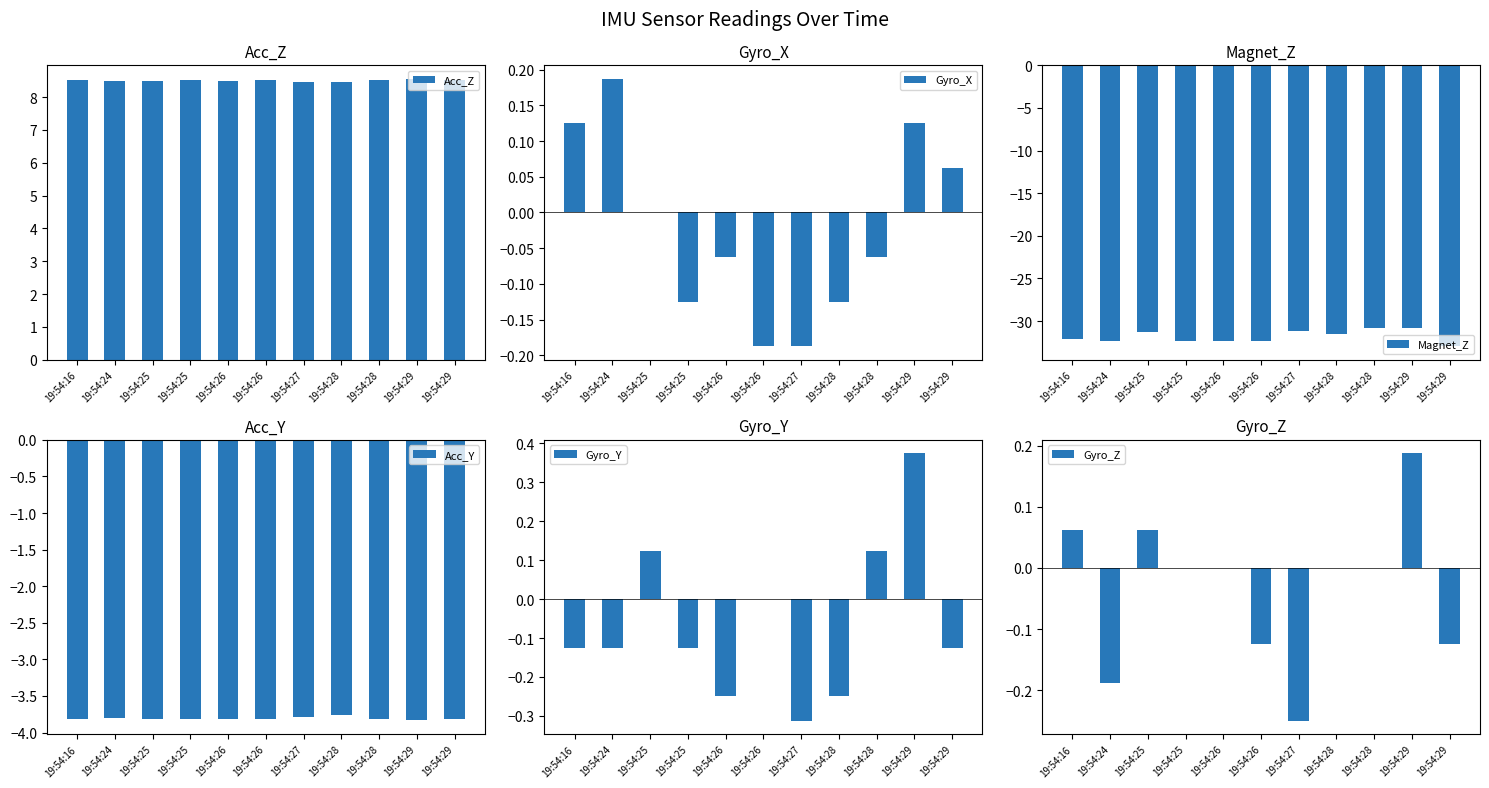

Is it true that Acc_Y equals -1.2 at 19:54:26?

False